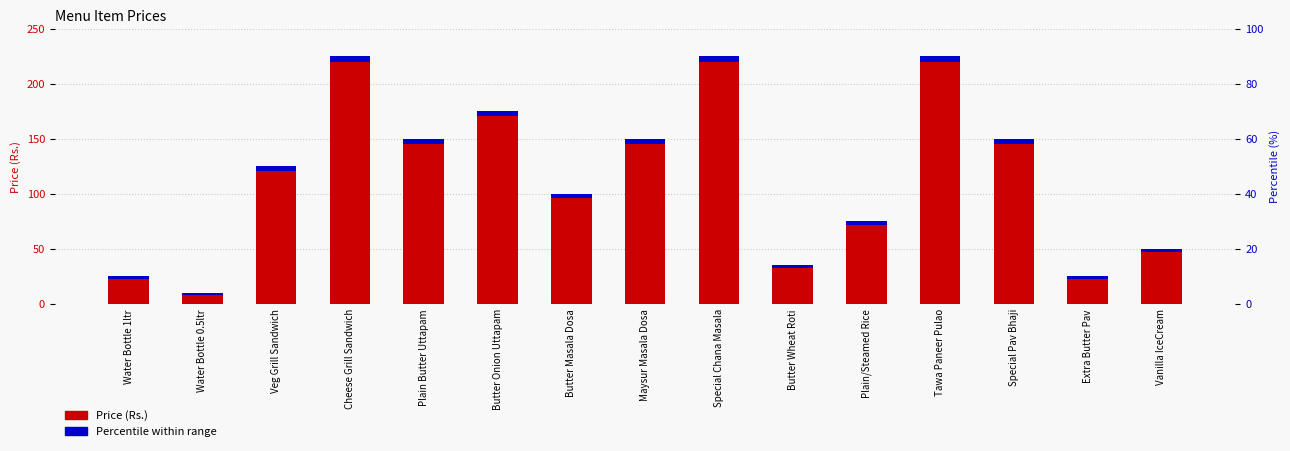

Between Maysur Masala Dosa and Cheese Grill Sandwich, which is larger?

Cheese Grill Sandwich